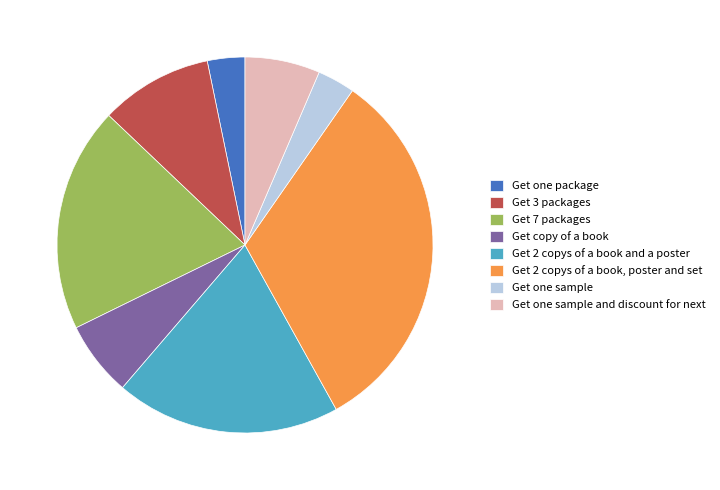

How many segments does this pie chart have?

8